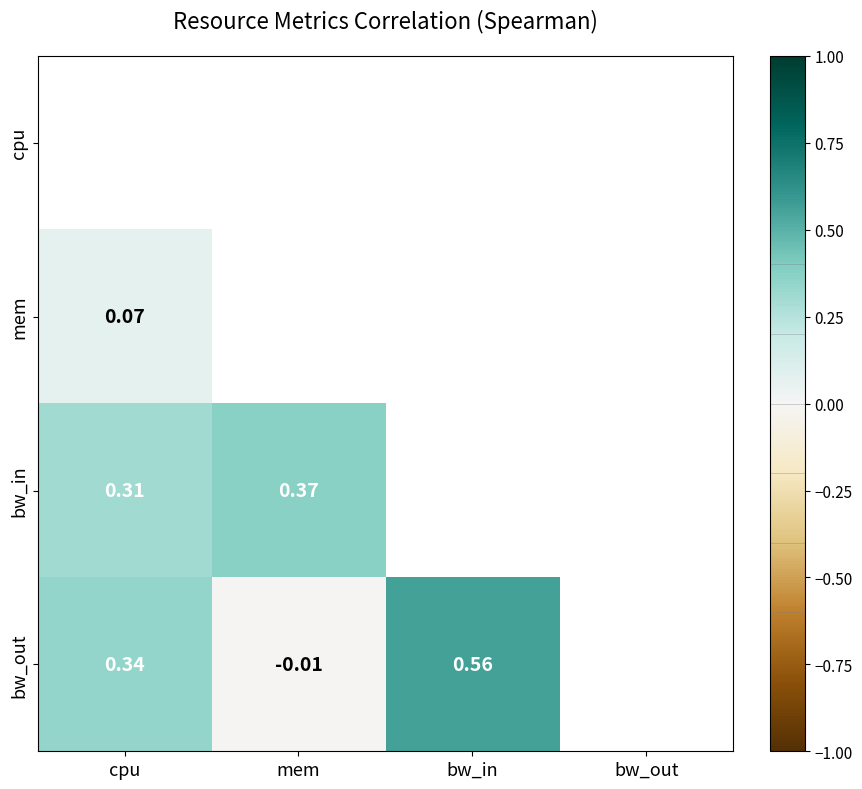

How many values in the bw_out series exceed 0?

2